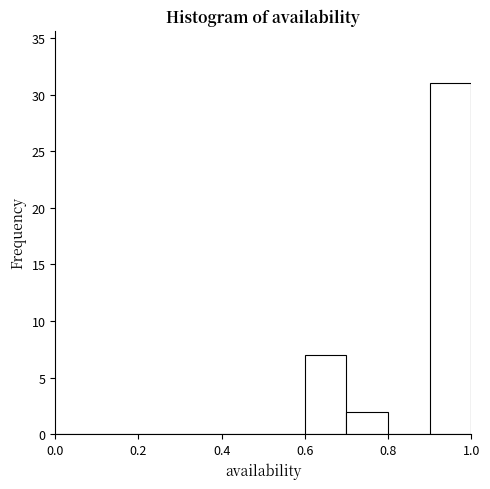

Which range on the x-axis has the tallest bar?

0.9 to 1.0